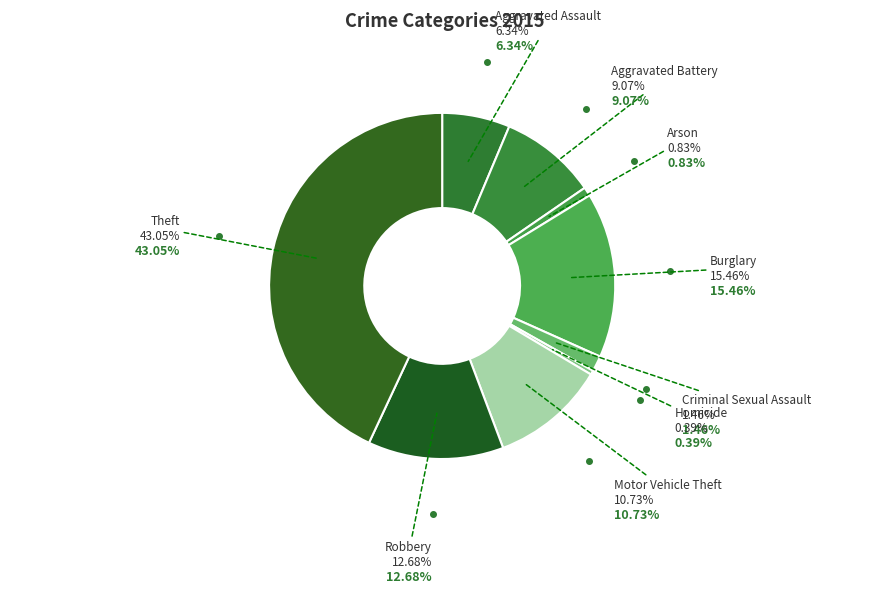

To the nearest percent, what is the difference between the Aggravated Battery and Theft slice percentages?

34%